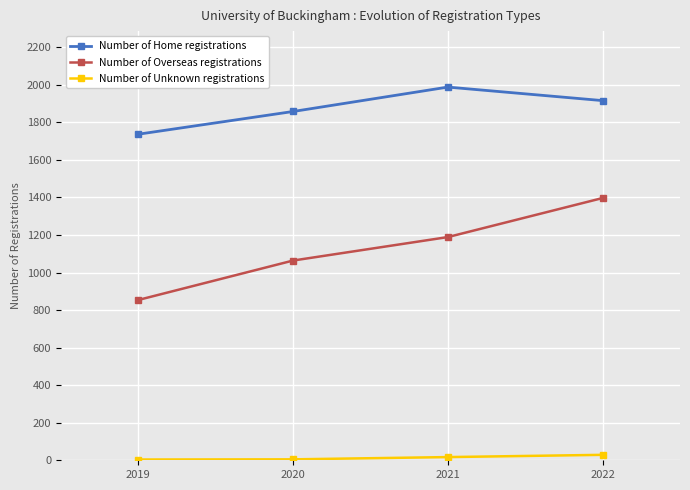

How many values in the Number of Home registrations series are below 1916?

2